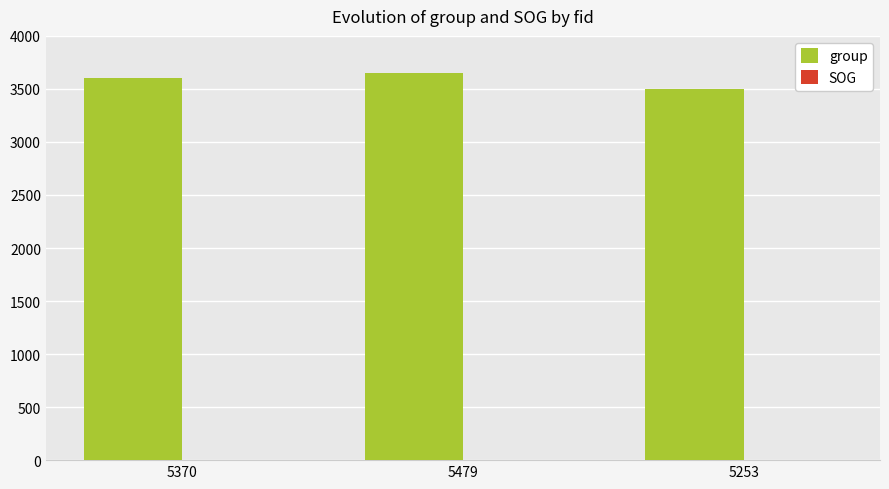

Which series has the largest total across all categories?

group